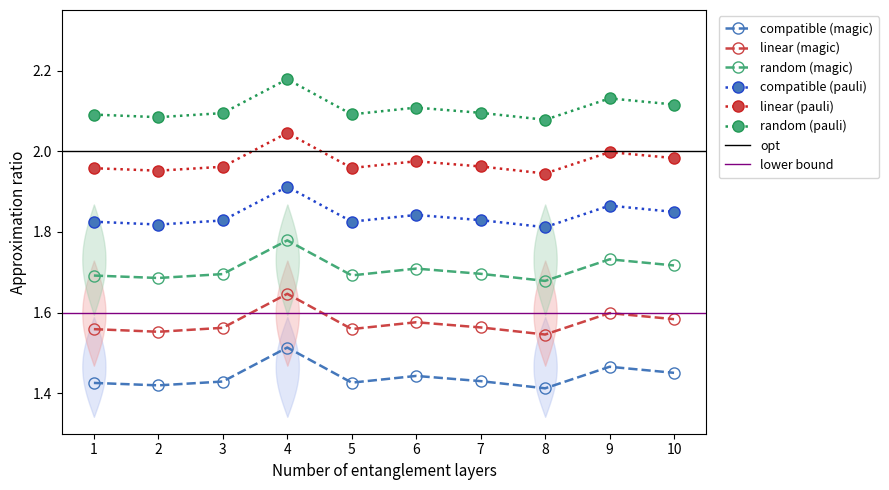

True or false: row_4 and row_6 cross at least once.

False